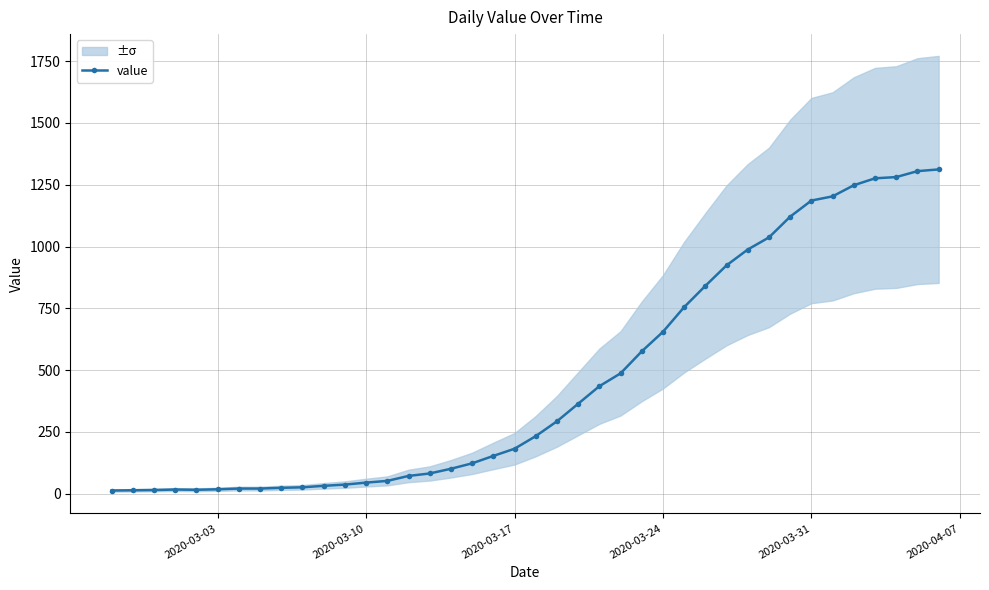

The value of value at 2020-03-24 is 655. True or false?

True